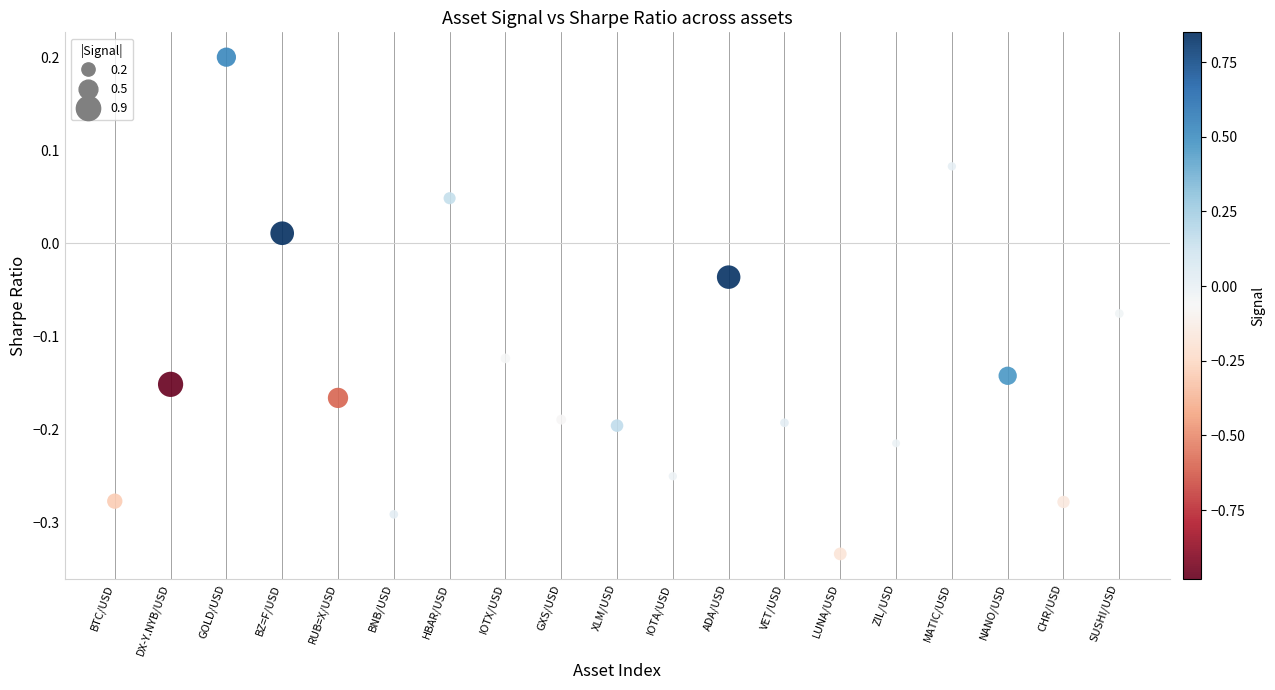

What is the range of Y values (max minus min)?

0.5